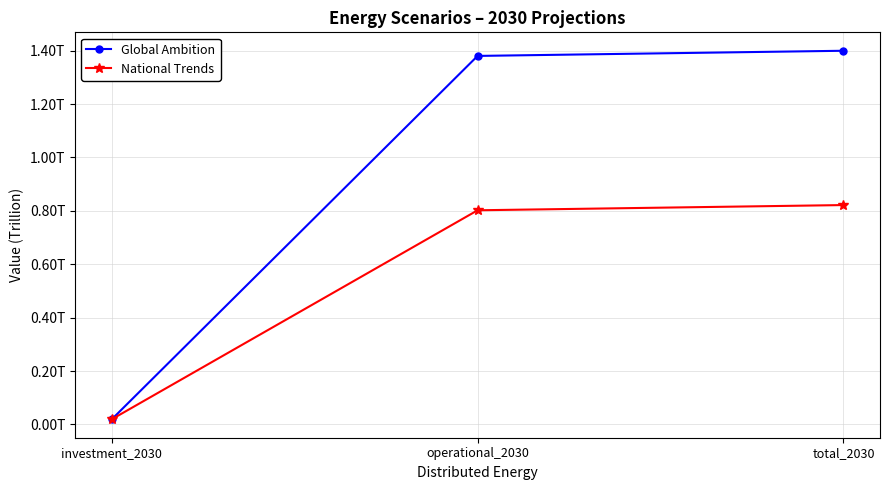

Reading left to right, transcribe all the data shown in this chart.

Global Ambition: investment_2030=19322014672.5	operational_2030=1380391192348.5	total_2030=1399713207021.0
National Trends: investment_2030=19519194066.4	operational_2030=802219131827.7	total_2030=821738325894.1